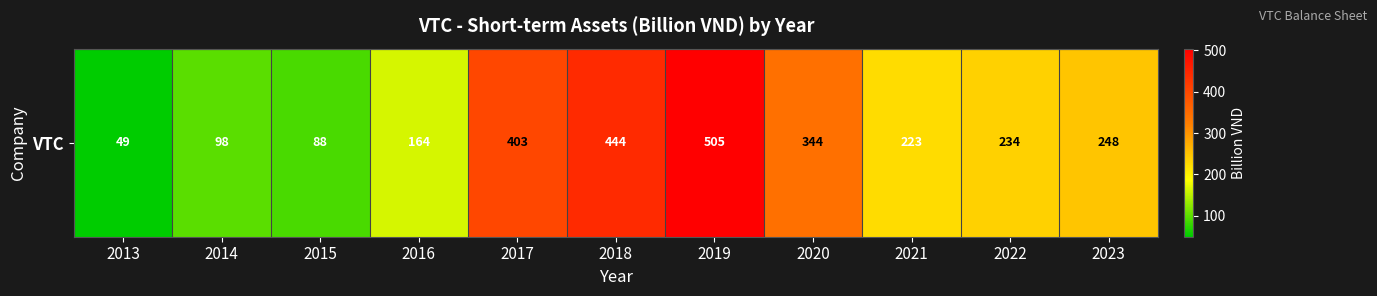

Reading left to right, extract all data points from this chart.

2013=49.2	2014=98.3	2015=88.4	2016=163.5	2017=403.0	2018=443.8	2019=504.5	2020=344.1	2021=223.3	2022=234.4	2023=247.7